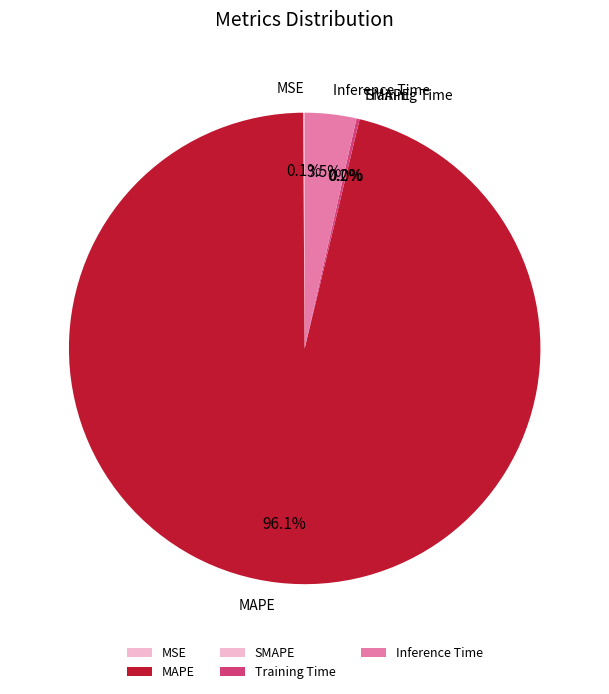

Which category has the smallest portion of the pie?

SMAPE